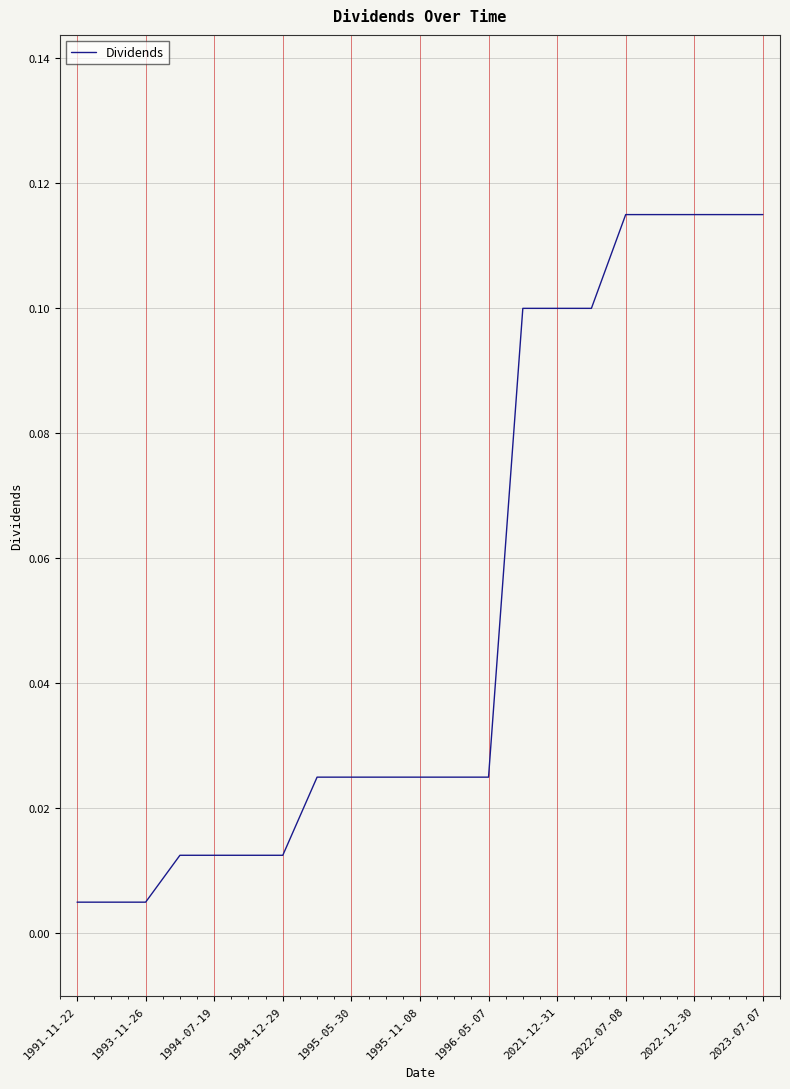

The value at 2022-12-30 is 0.0. True or false?

False